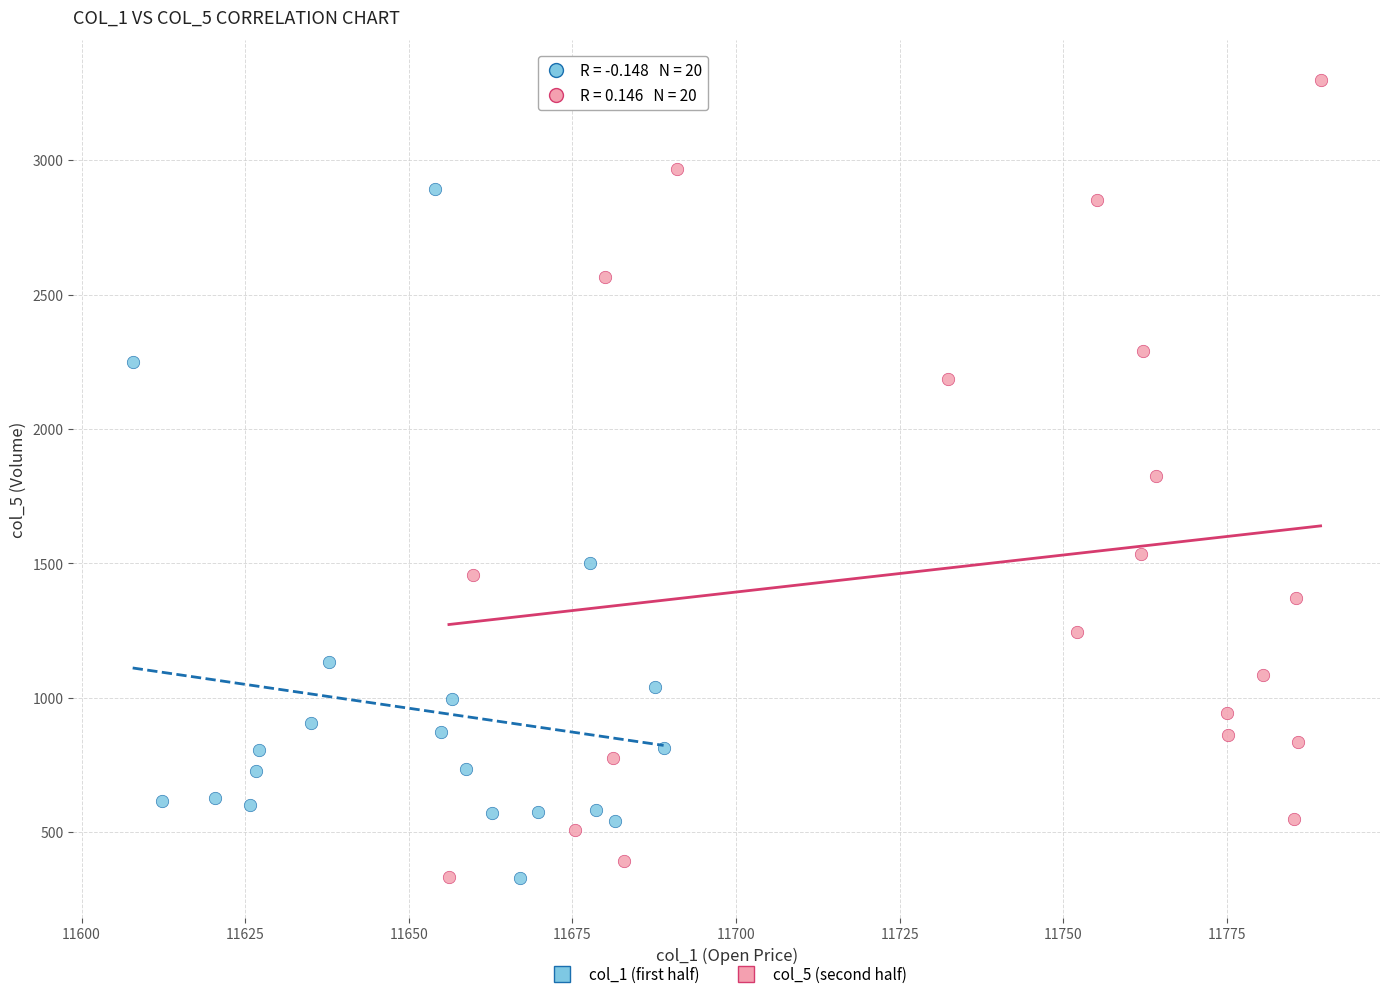

Which series has the widest spread of Y values?

col_5 (second half)